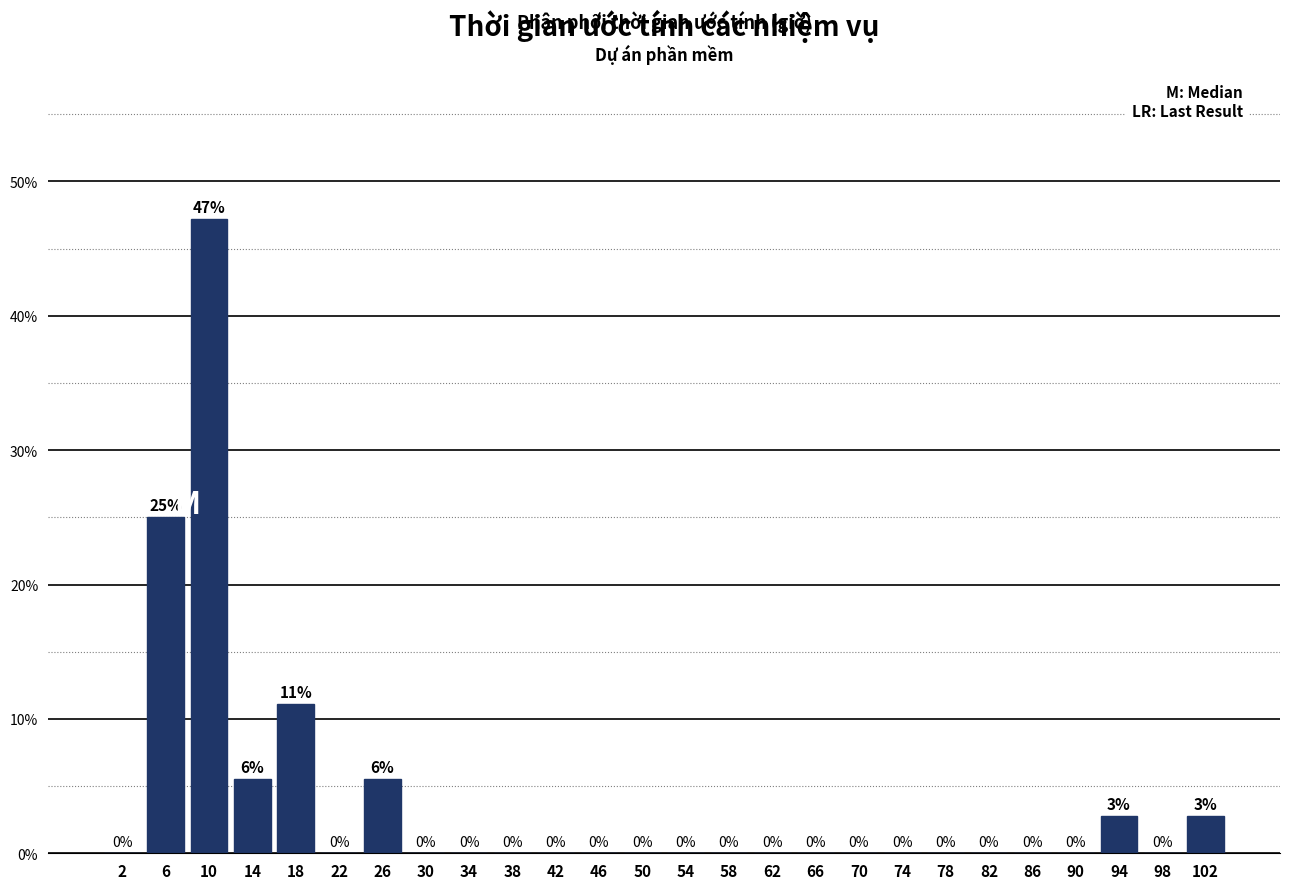

Over which range of the x-axis is the bar tallest?

8 to 12